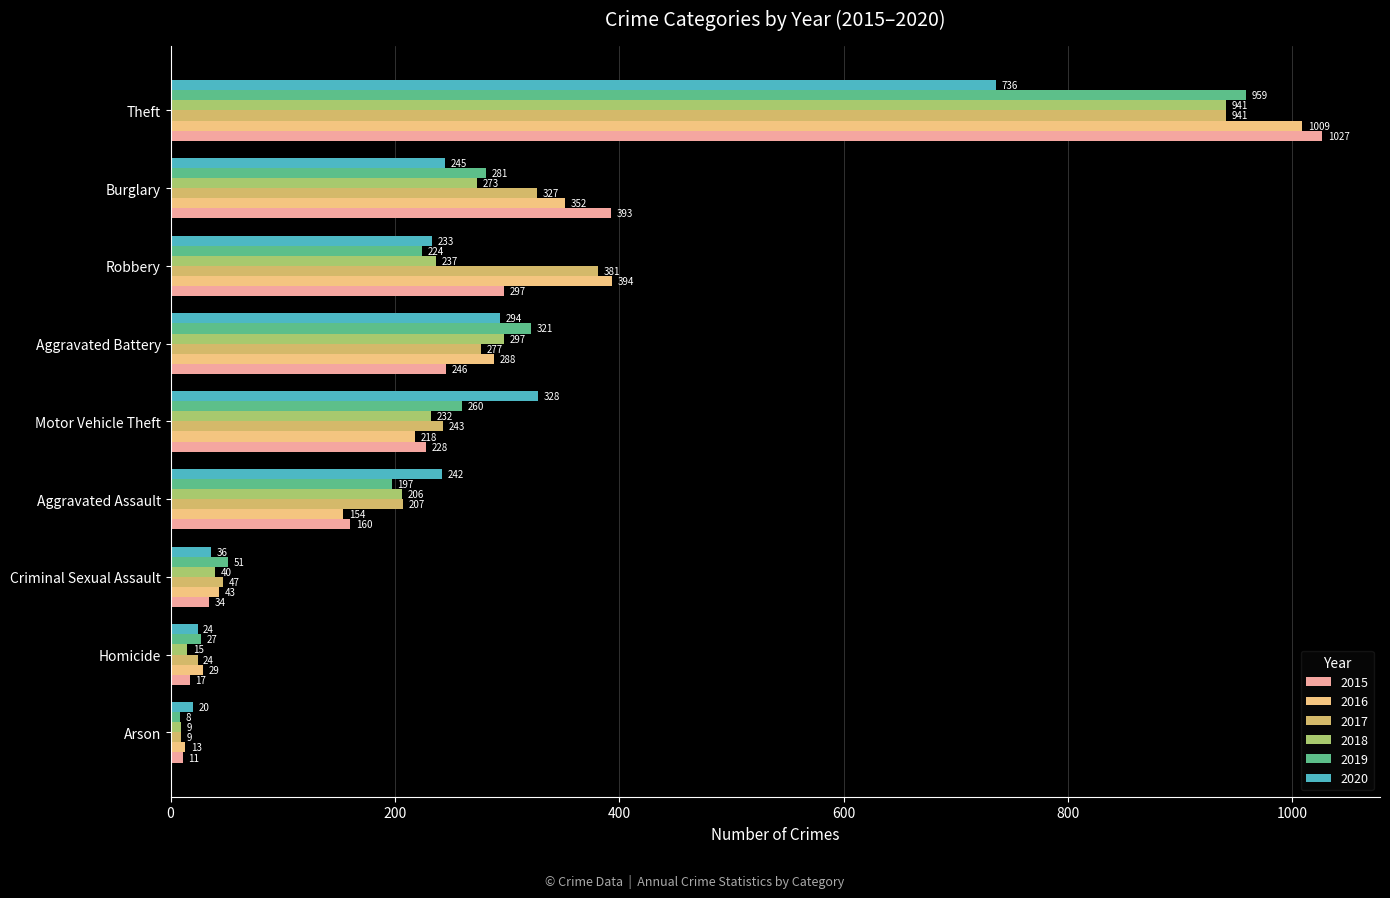

At which label does 2016 reach its minimum?

Arson